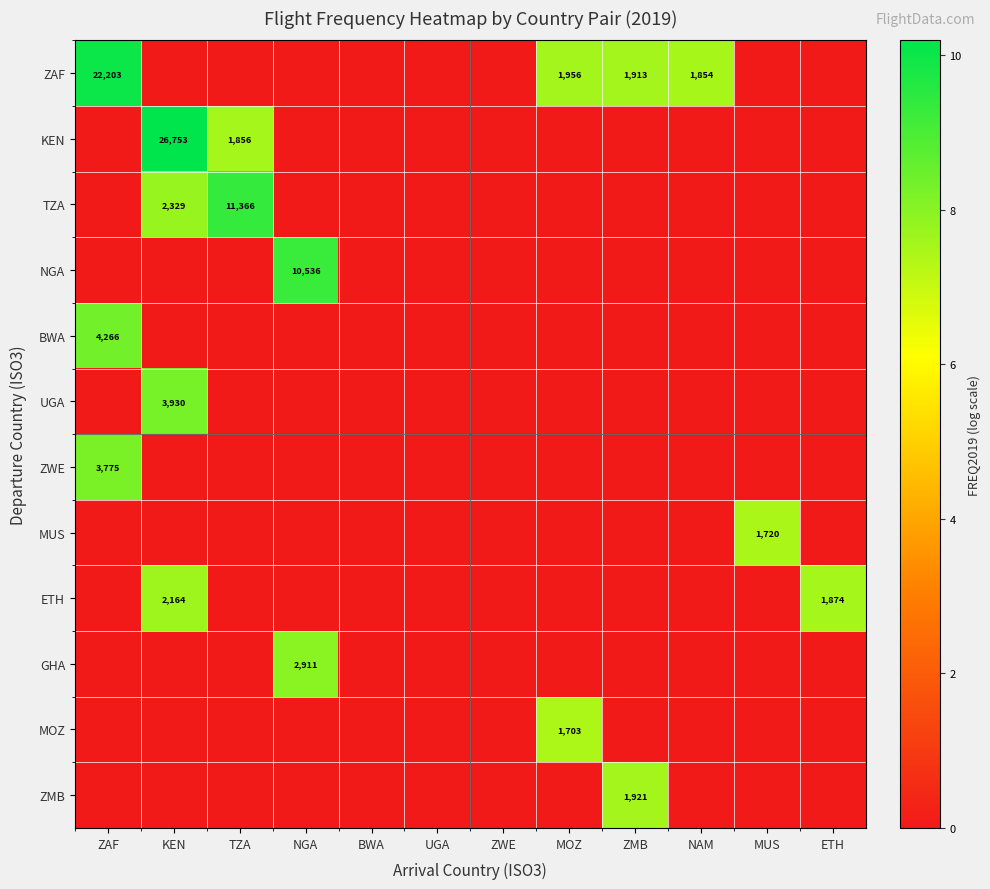

The value of BWA at ETH is 0.0. True or false?

True